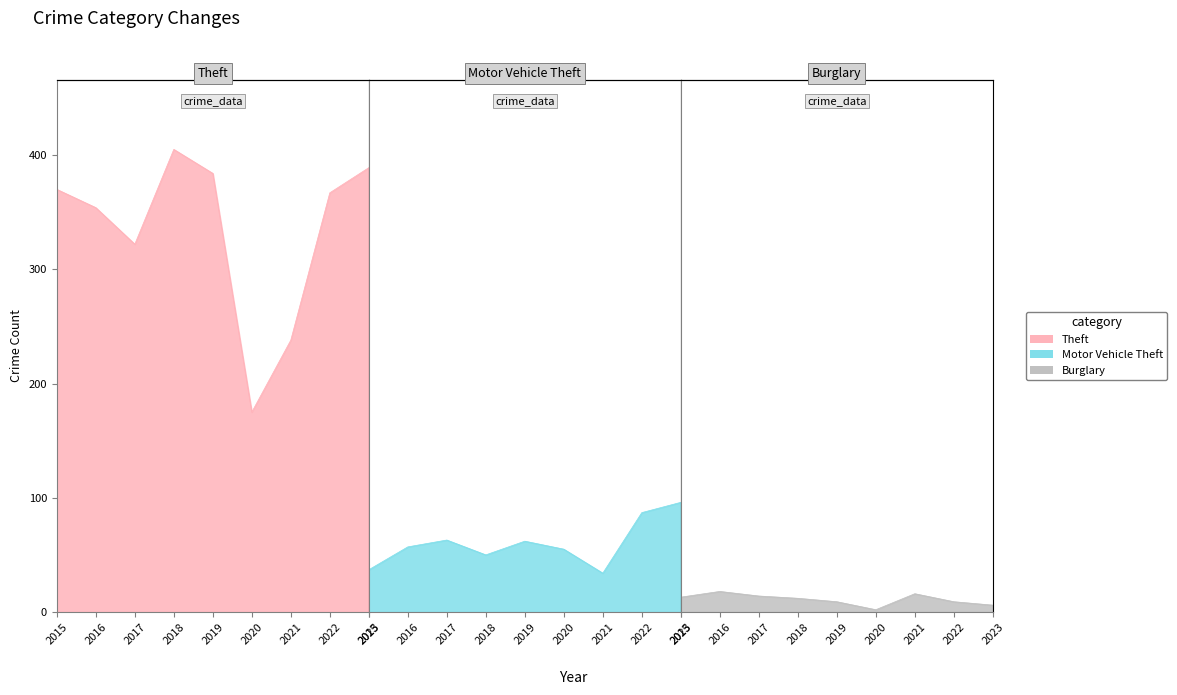

True or false: Theft has a value of 175 at 2020.

True